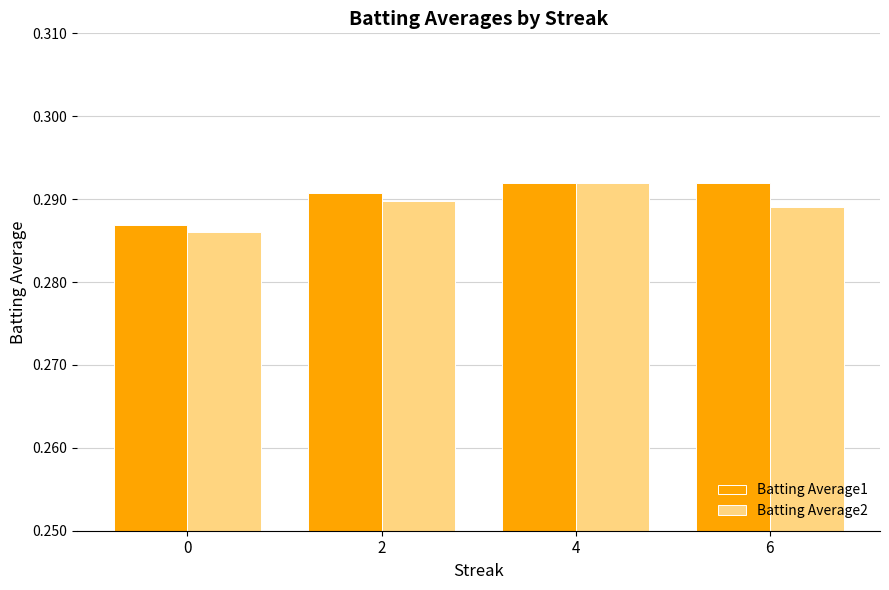

The value of Batting Average2 at 2 is 0.2. True or false?

False